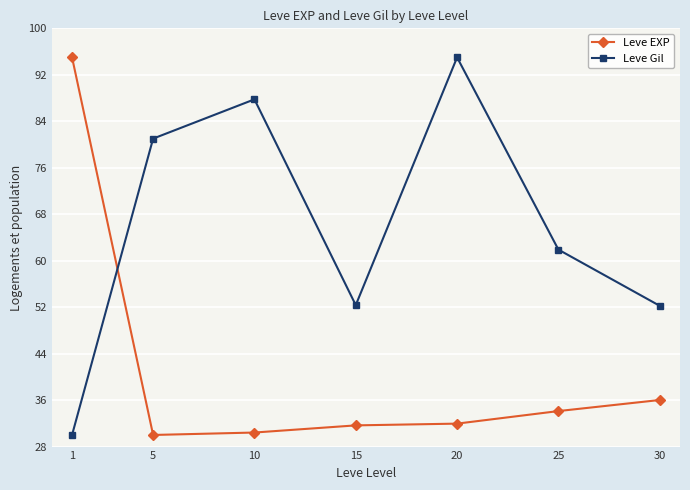

What is the difference between the maximum and minimum values in the Leve EXP series?

65.0